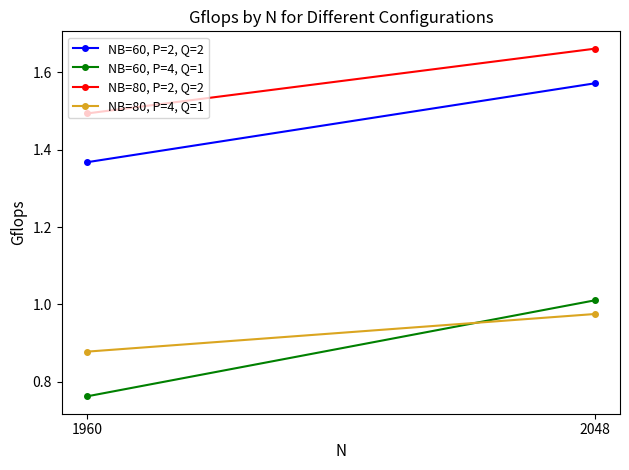

What is the average value of the NB=60, P=2, Q=2 series?

1.5